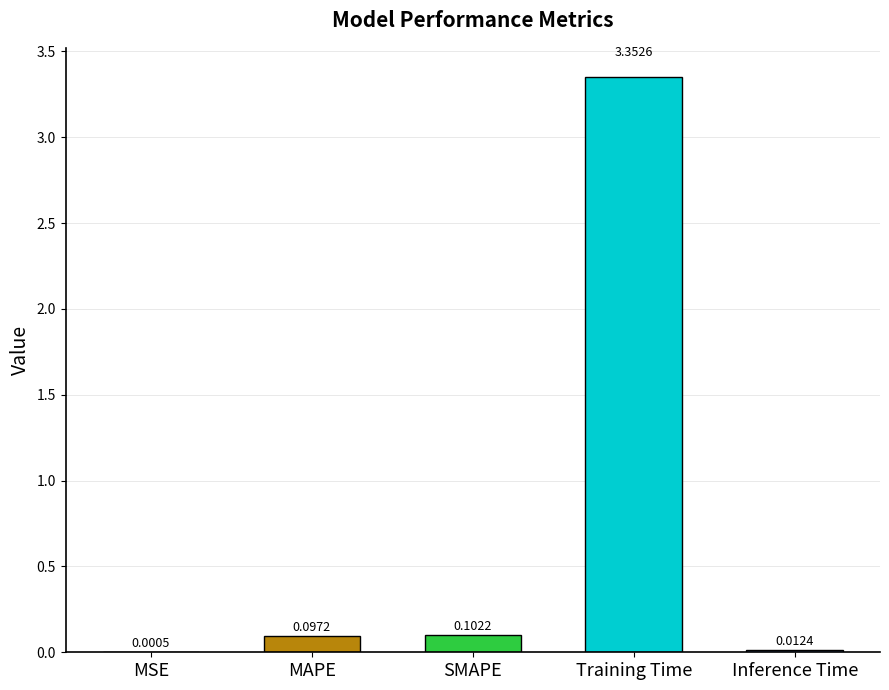

What is the sum of all values?

3.6